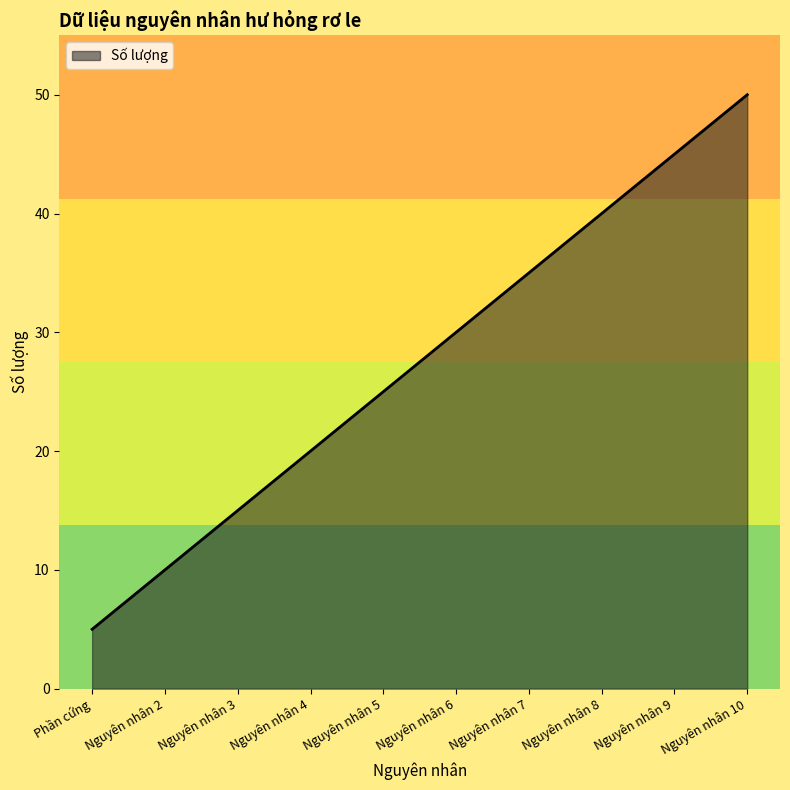

Rank the categories by value from lowest to highest.

Phần cứng, Nguyên nhân 2, Nguyên nhân 3, Nguyên nhân 4, Nguyên nhân 5, Nguyên nhân 6, Nguyên nhân 7, Nguyên nhân 8, Nguyên nhân 9, Nguyên nhân 10